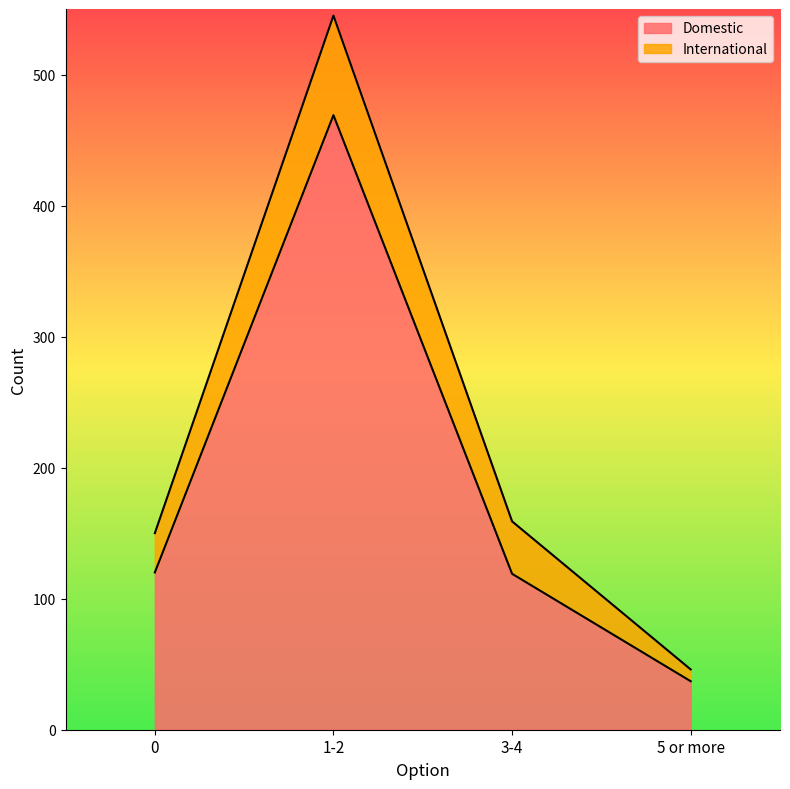

Is it true that the value at 3-4 is 119?

True